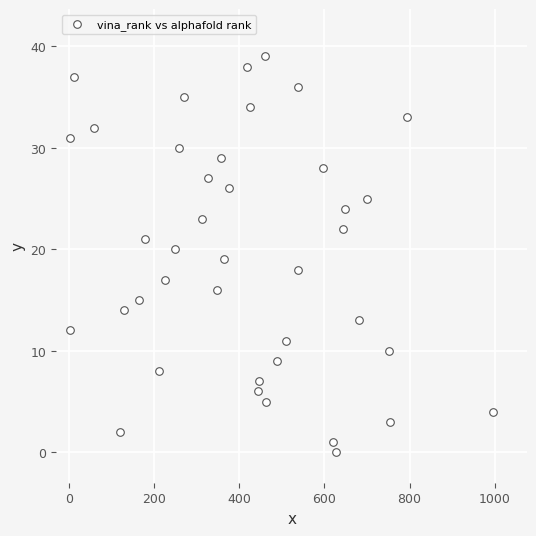

What is the range of Y values (max minus min)?

39